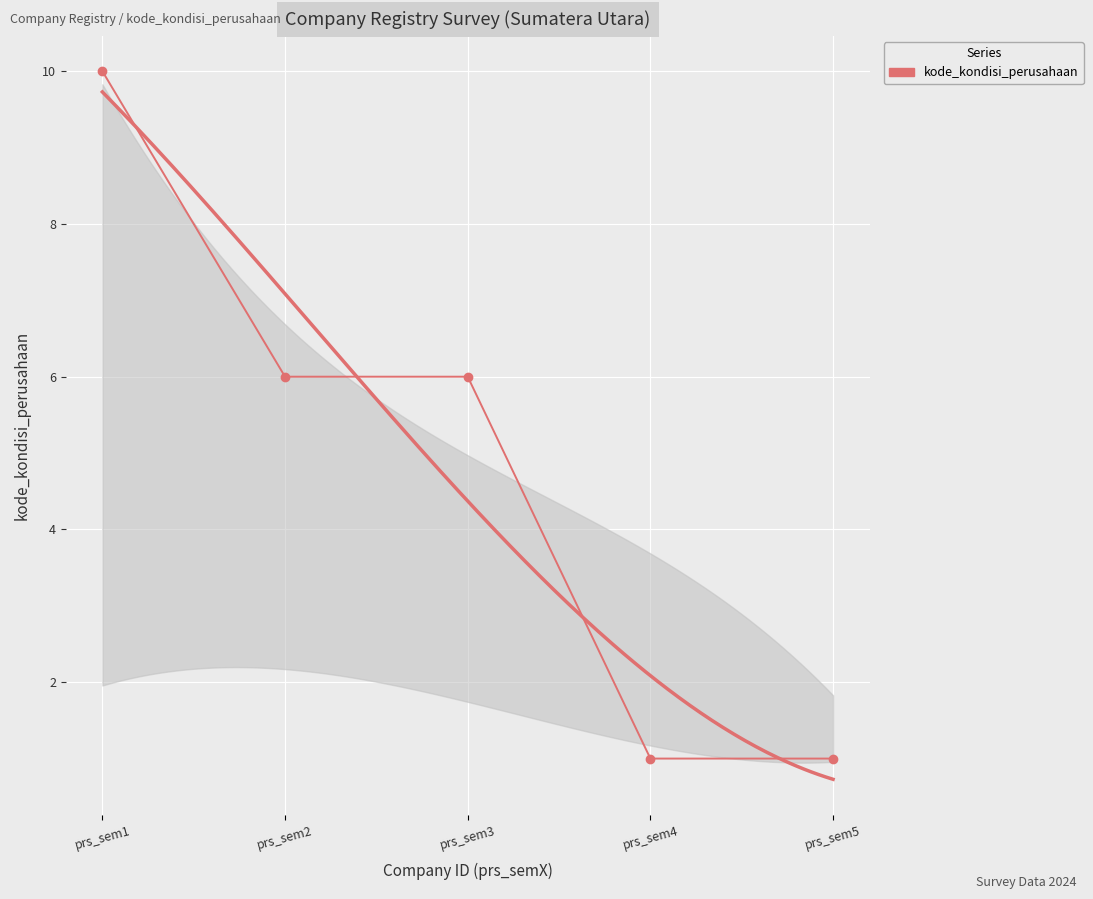

What is the greatest value displayed?

10